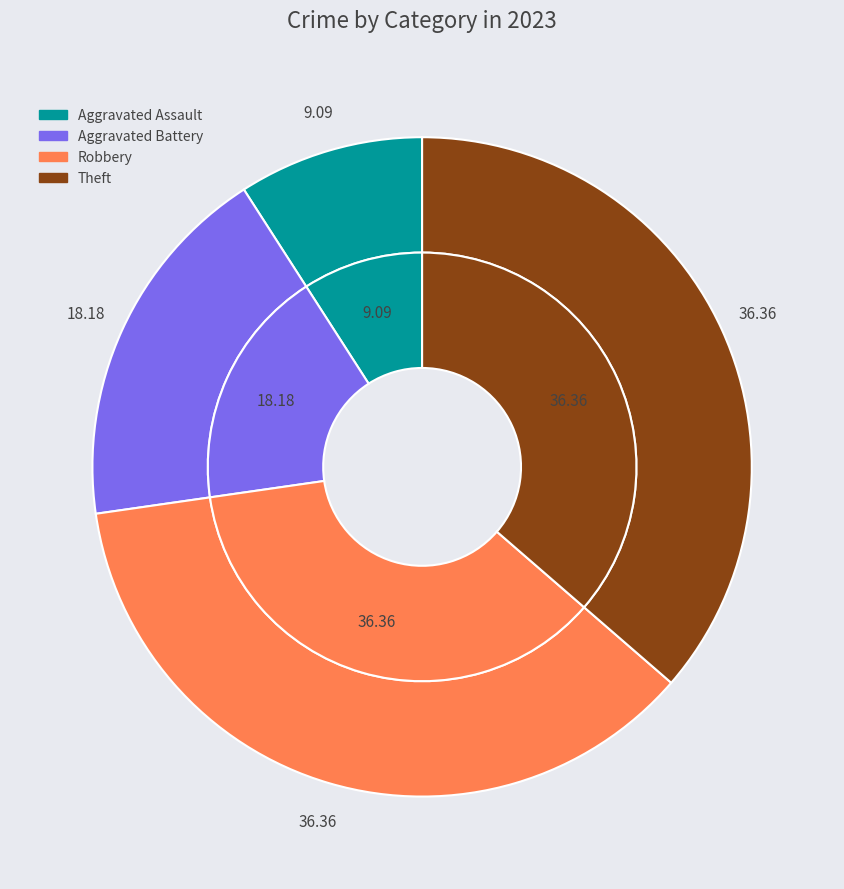

Which category has the biggest portion of the pie?

Robbery